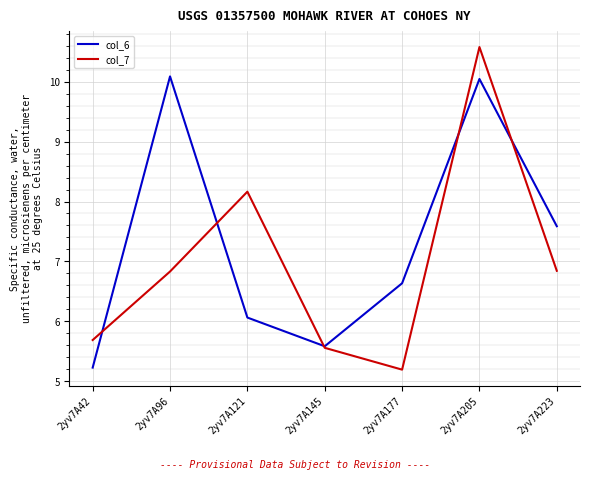

At which category does col_7 reach its first local valley?

2yv7A177